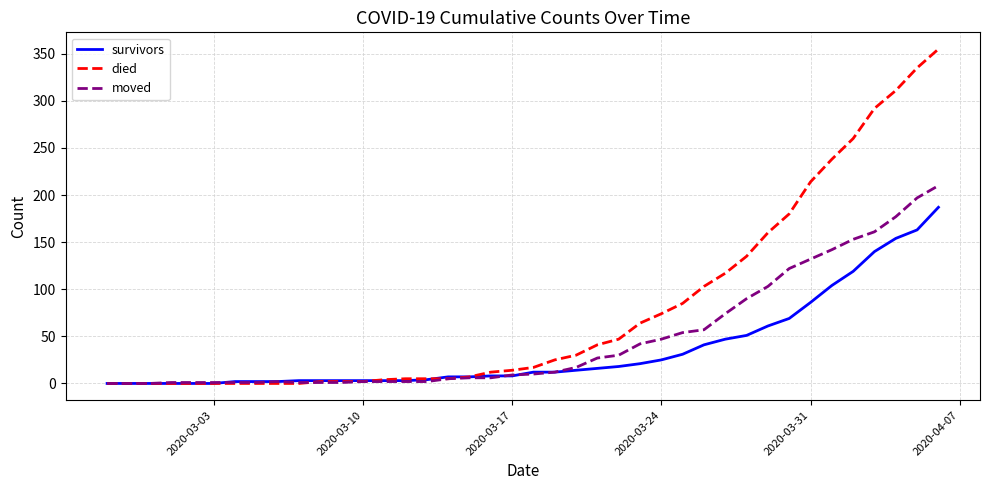

Which series has the largest total across all categories?

died